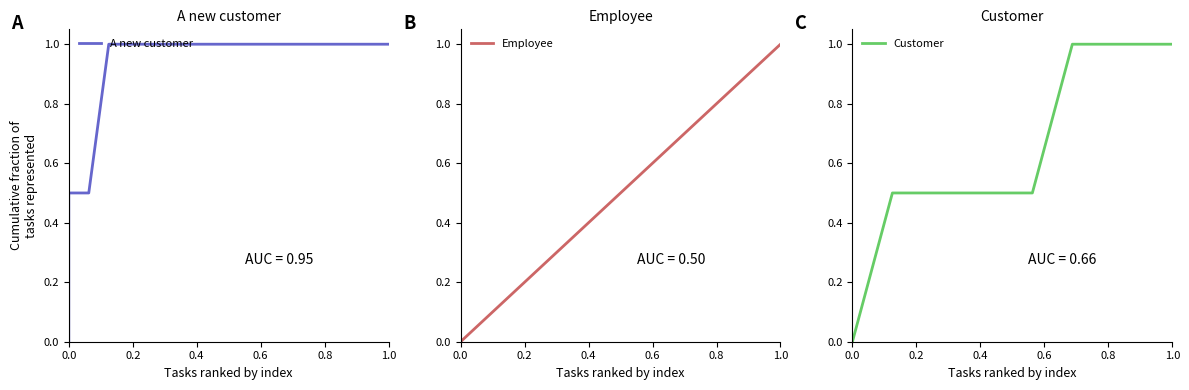

True or false: Customer and A new customer cross at least once.

False